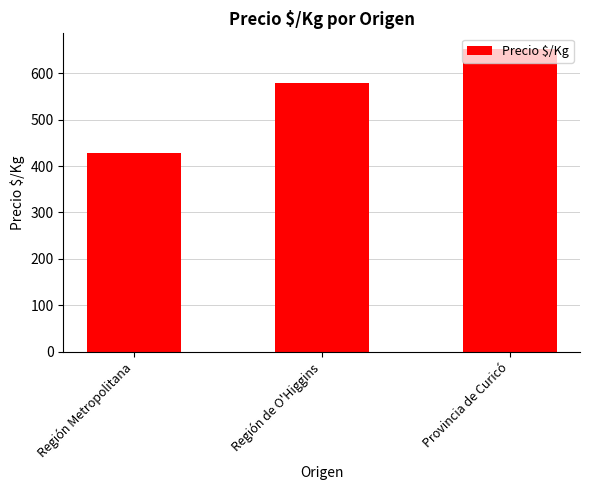

What is the minimum value shown in the chart?

427.9